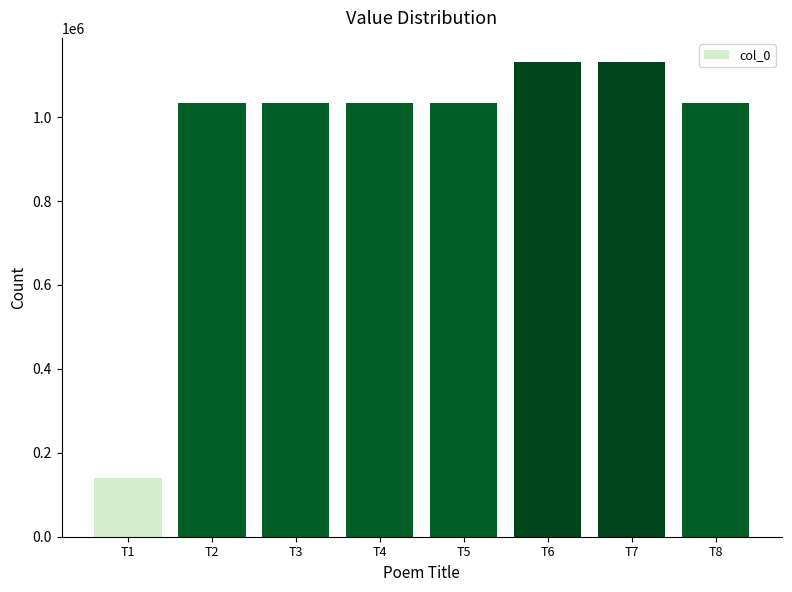

What is the smallest value displayed?

139976